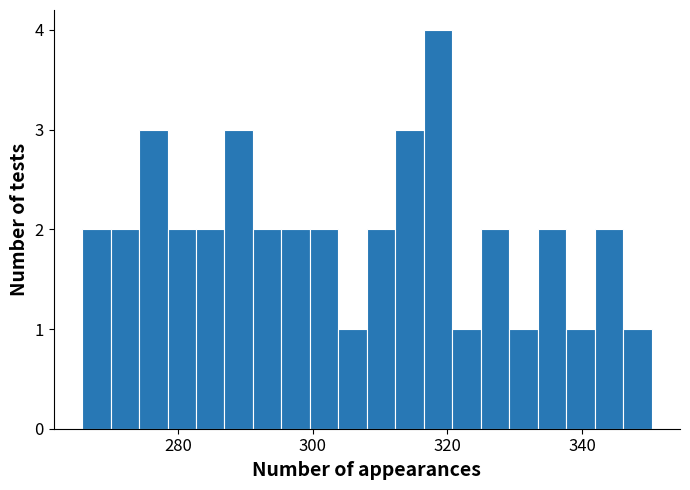

Read against the x-axis, roughly where is the centre of the tallest bar?

318